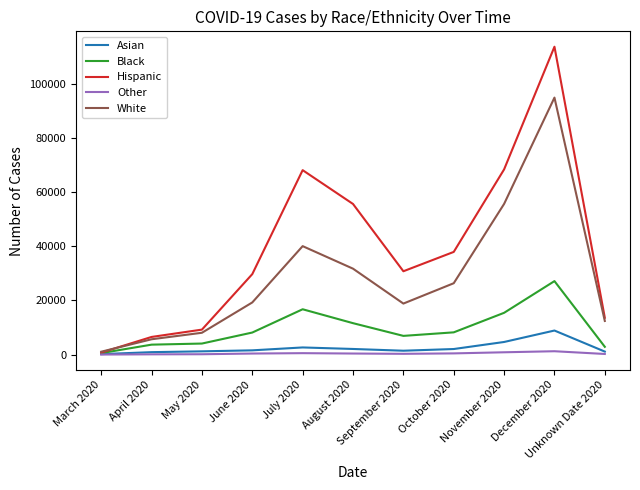

What position from the left is September 2020?

7